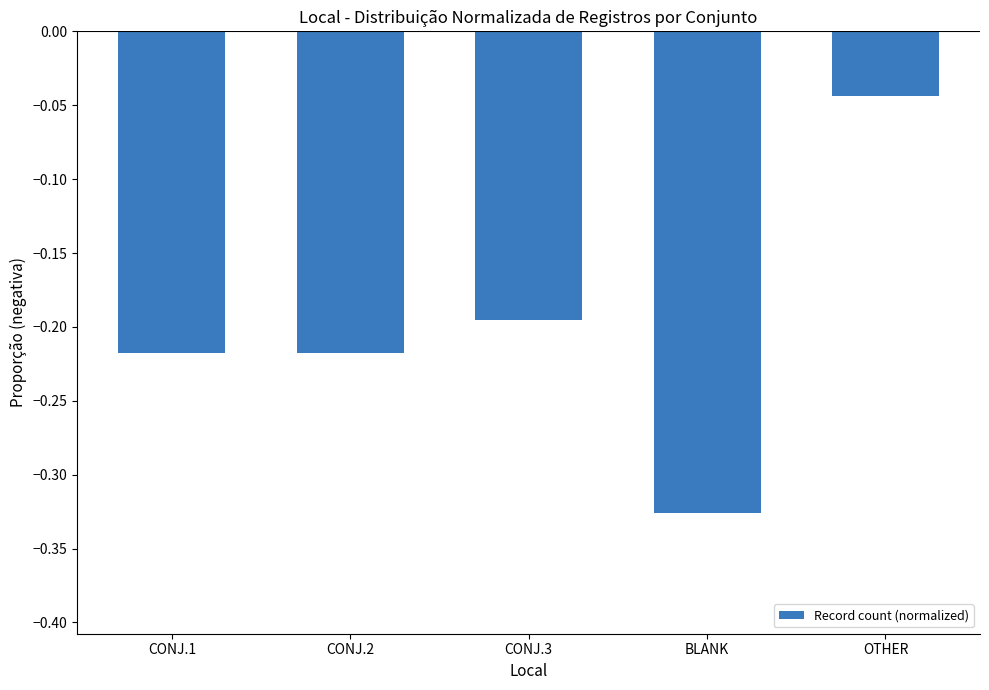

Which category has the highest value across all series?

OTHER